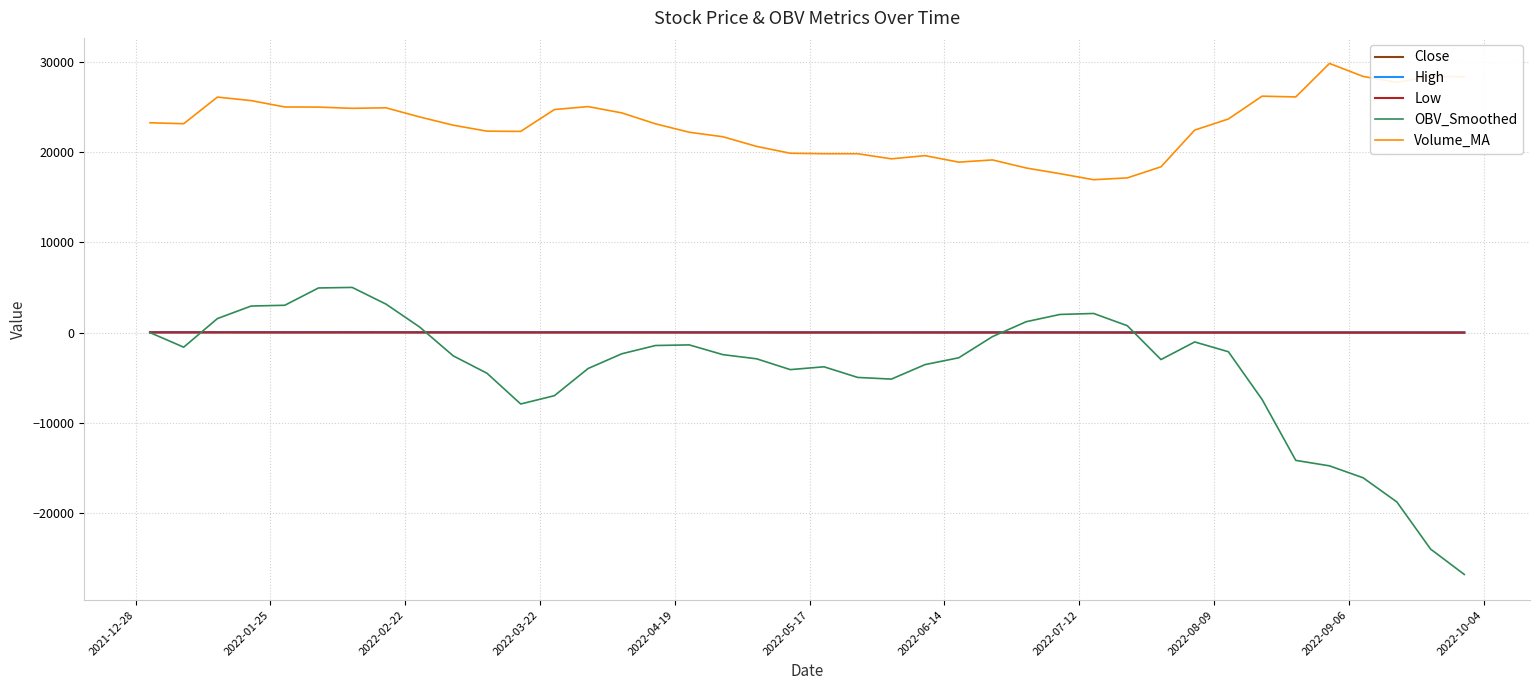

What is the minimum value shown in the chart?

-26812.4